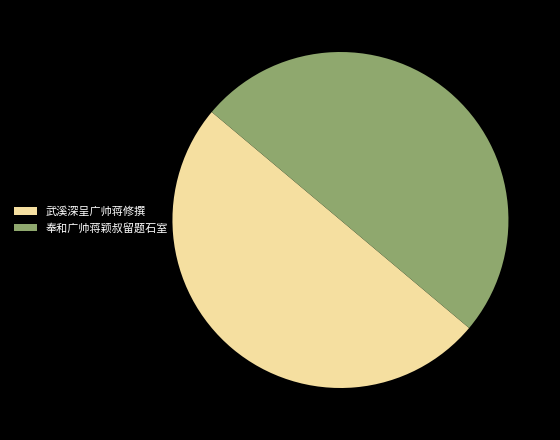

The 武溪深呈广帅蒋修撰 slice represents 50% of the pie. True or false?

True